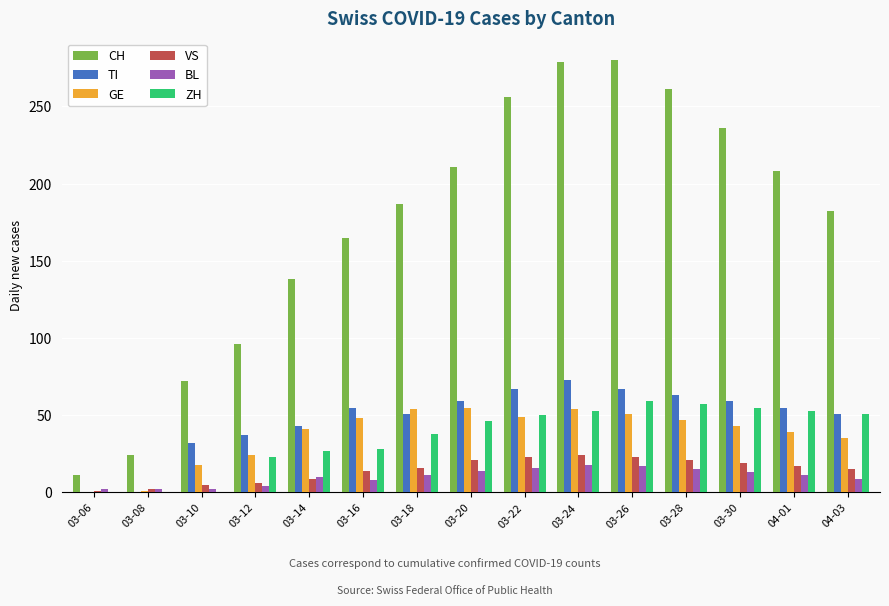

Is the value of VS at 03-18 greater than the value of GE at 03-24?

No